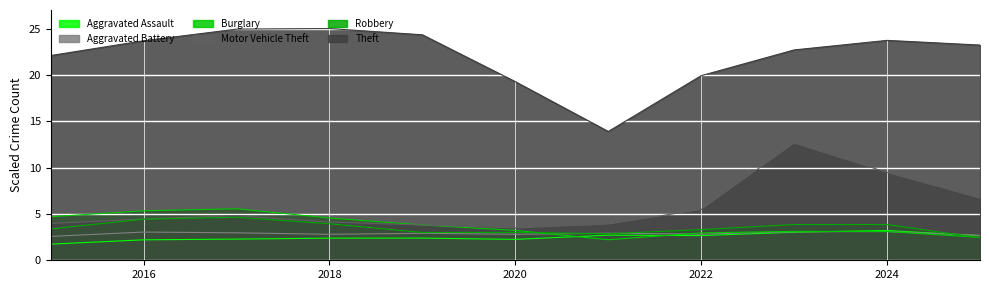

Between 2021 and 2022, which is larger?

2021